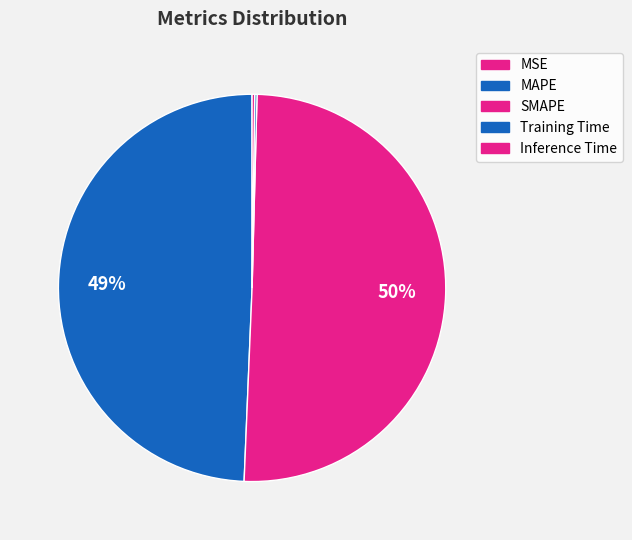

Rank the categories by value from highest to lowest.

SMAPE, MAPE, Inference Time, Training Time, MSE